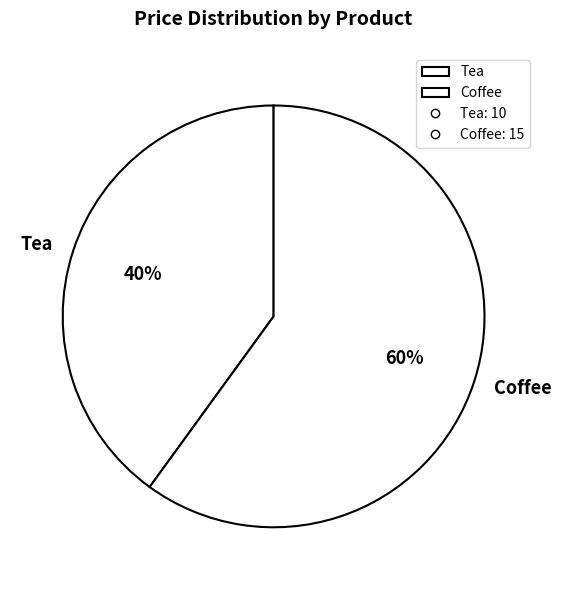

True or false: Coffee accounts for 60% of the total.

True